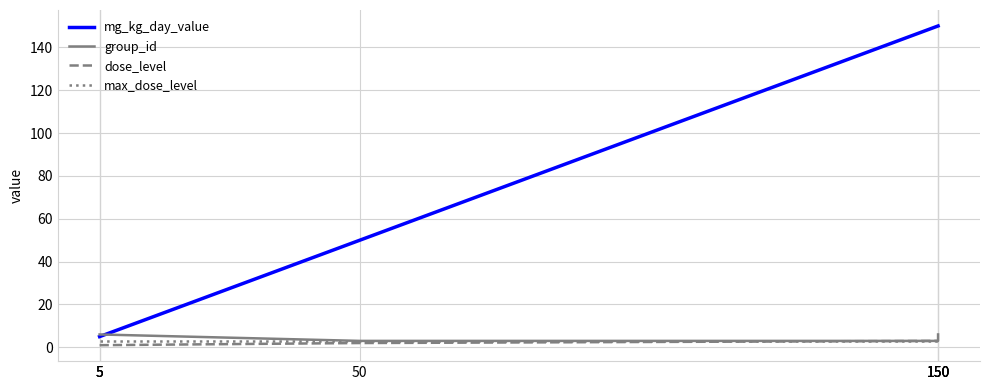

What is the value of the group_id point at the 3rd from the left?

6